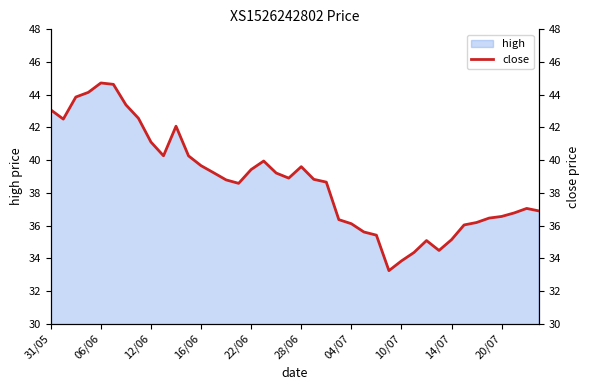

At which label does high first exceed 38?

31/05